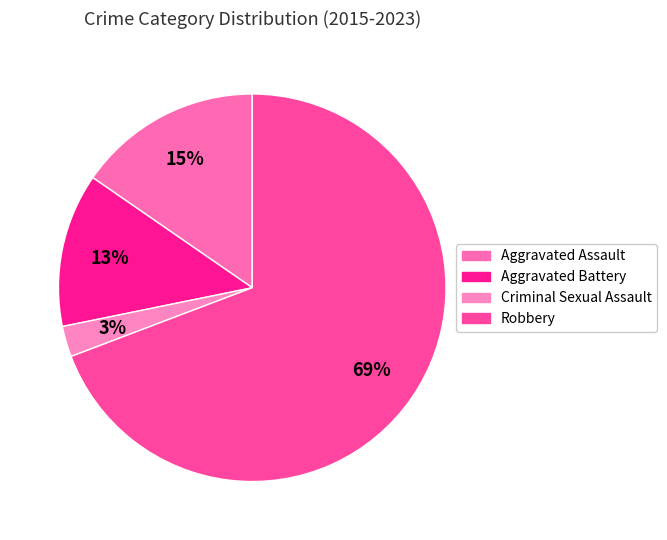

To the nearest percent, what is the average slice percentage?

25%